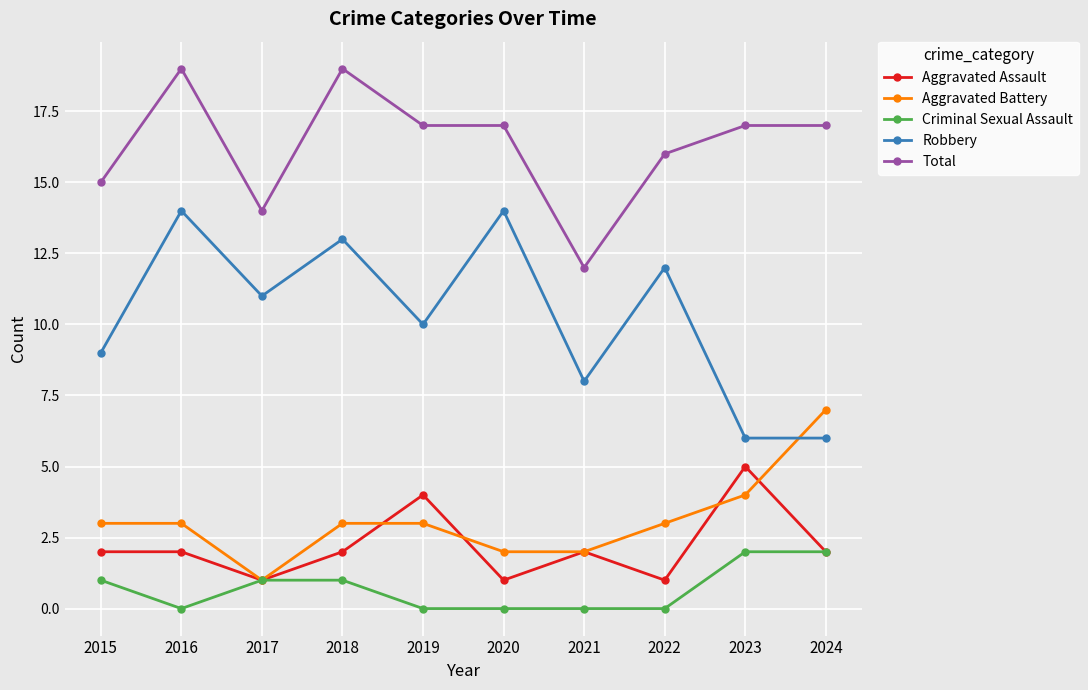

What is the maximum value for Robbery?

14